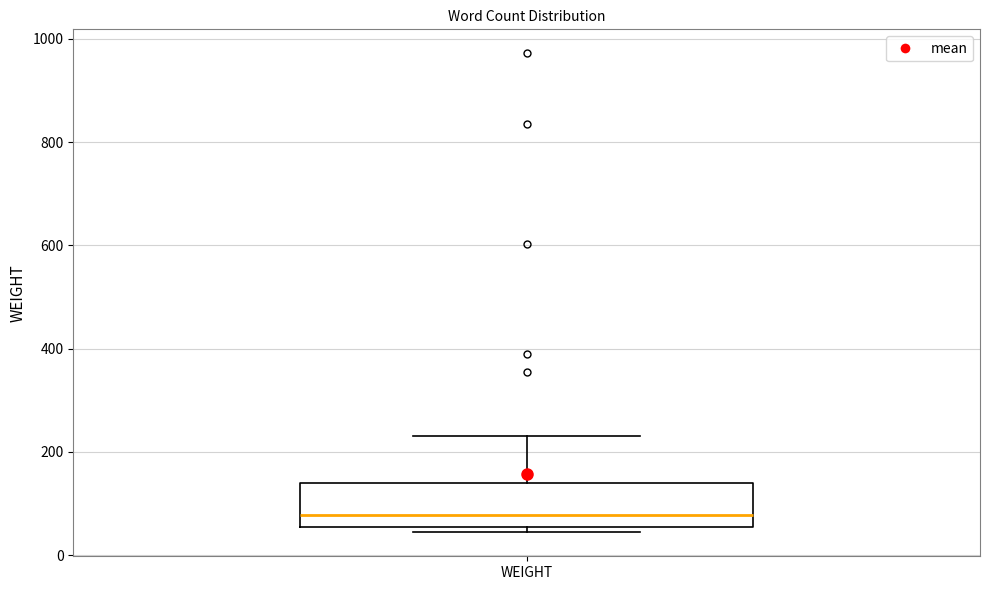

Where is the lower edge of the box for WEIGHT on the y-axis? The values are not printed on the chart, so give them approximately, as read against the axis.

60